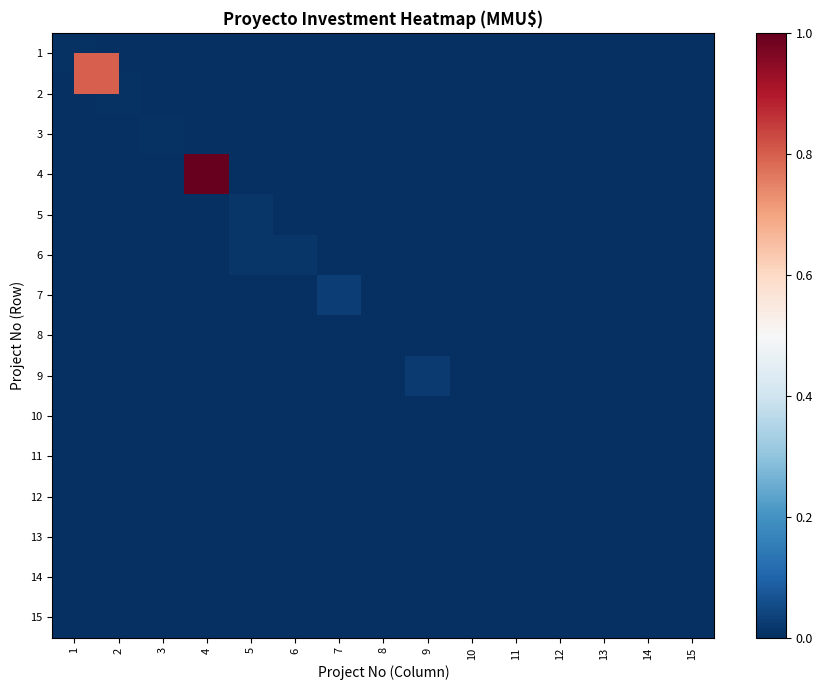

Rank the series at 3 from lowest to highest value.

1, 2, 4, 5, 6, 7, 8, 9, 10, 11, 12, 13, 14, 15, 3